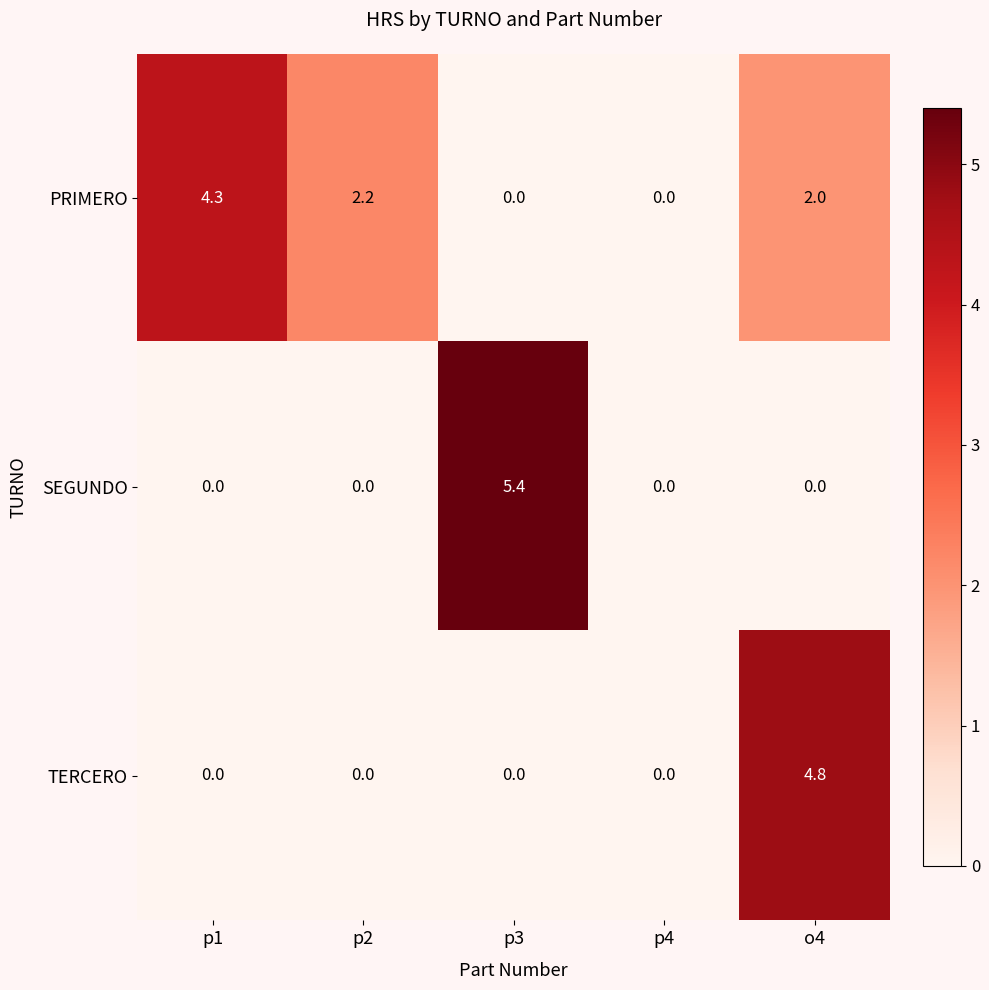

What is the average value of the SEGUNDO series?

1.1